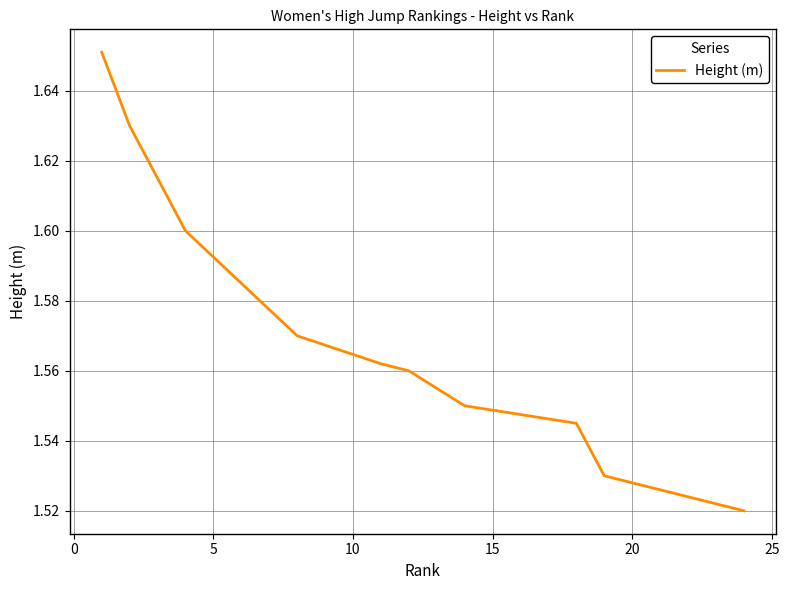

What is the maximum value shown in the chart?

1.7